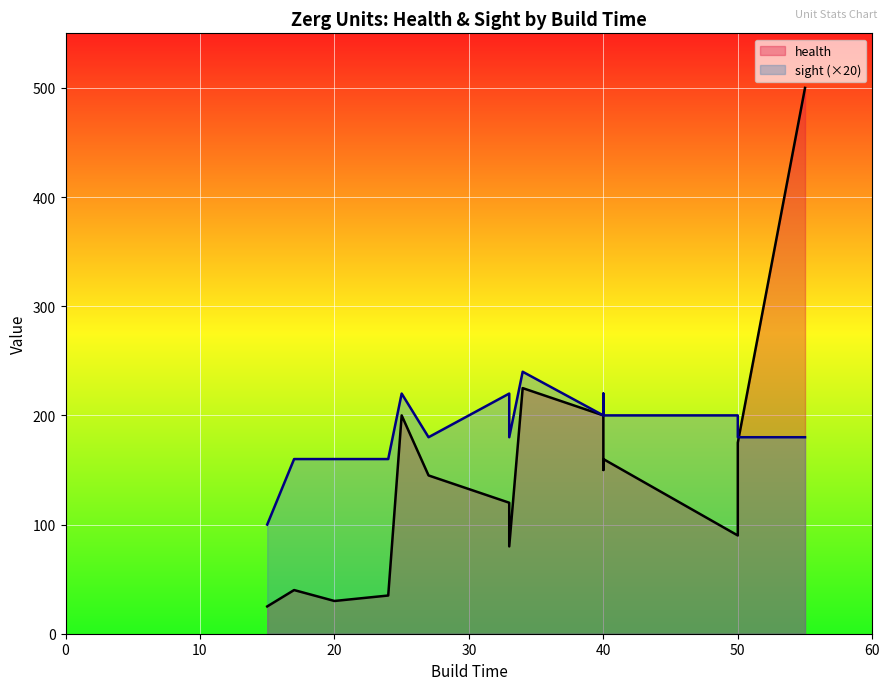

Rank the series by their maximum value, from highest to lowest.

health, sight (×20)